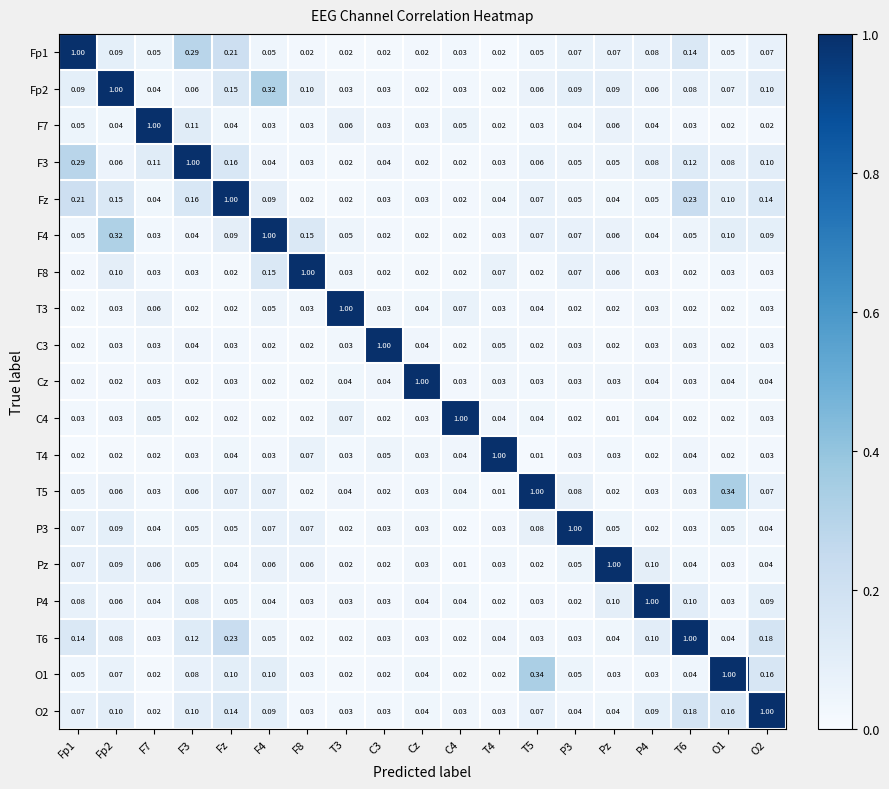

What is the maximum value shown in the chart?

1.0